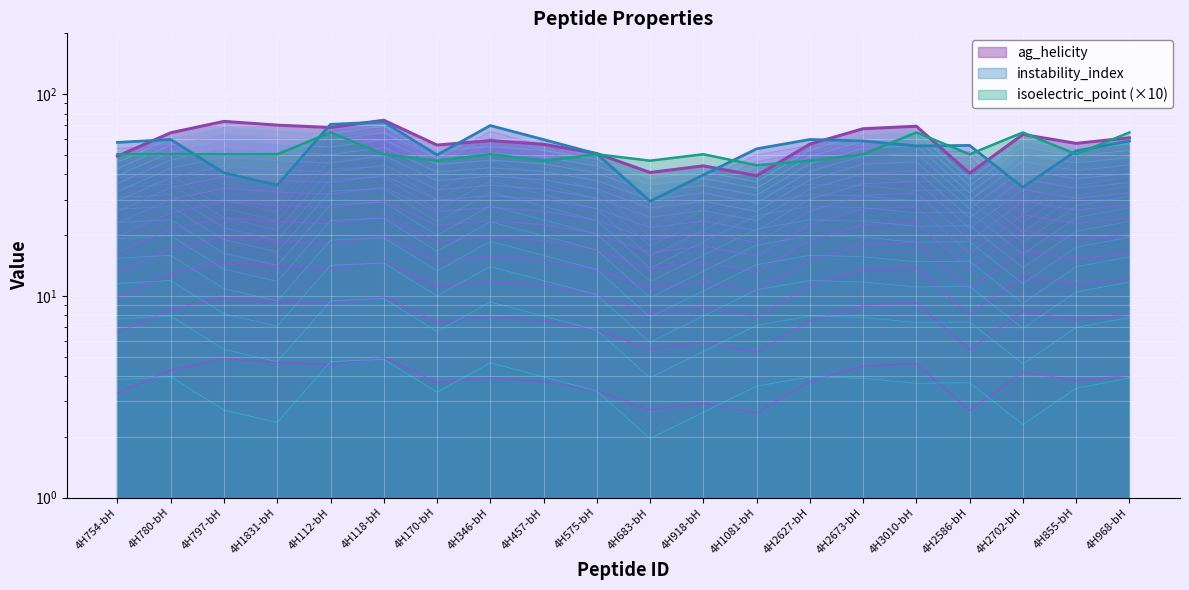

Is it true that instability_index equals 27.9 at 4H855-bH?

True